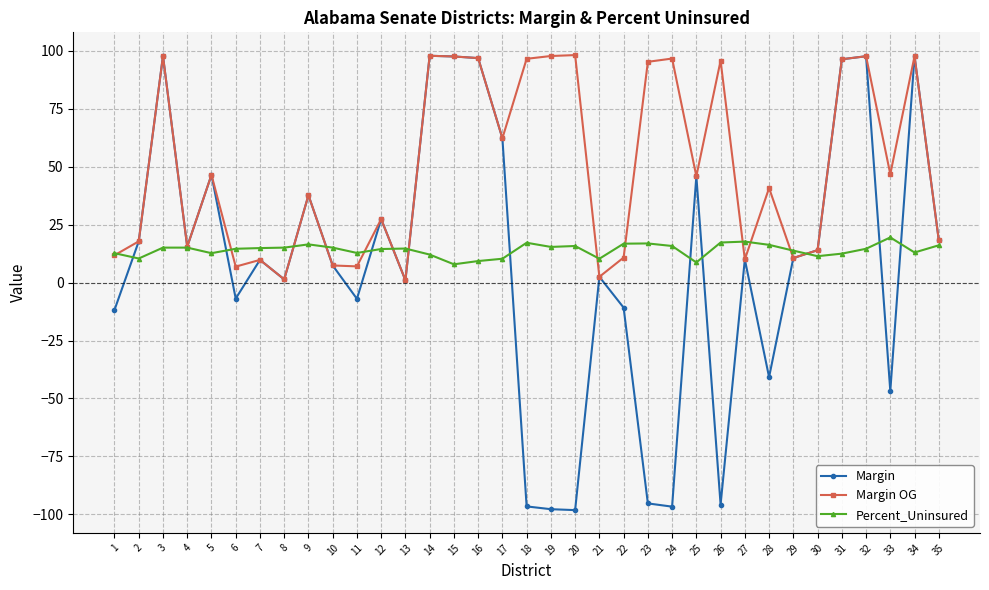

What is the spread (max minus min) of values at 30?

2.6